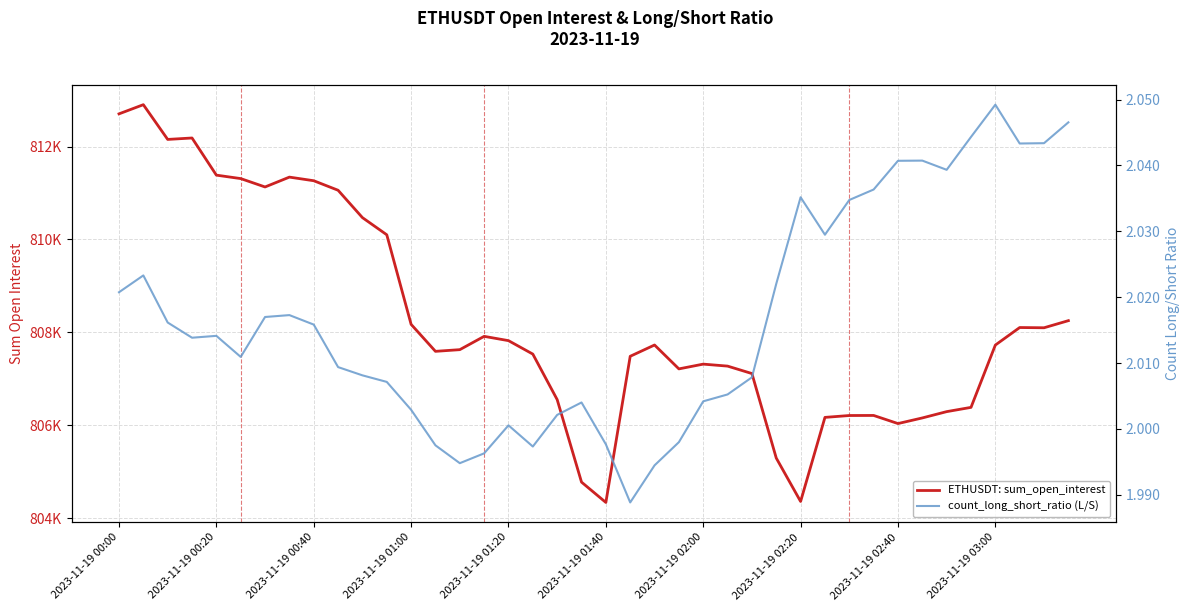

What is the maximum value for ETHUSDT: sum_open_interest?

812901.3